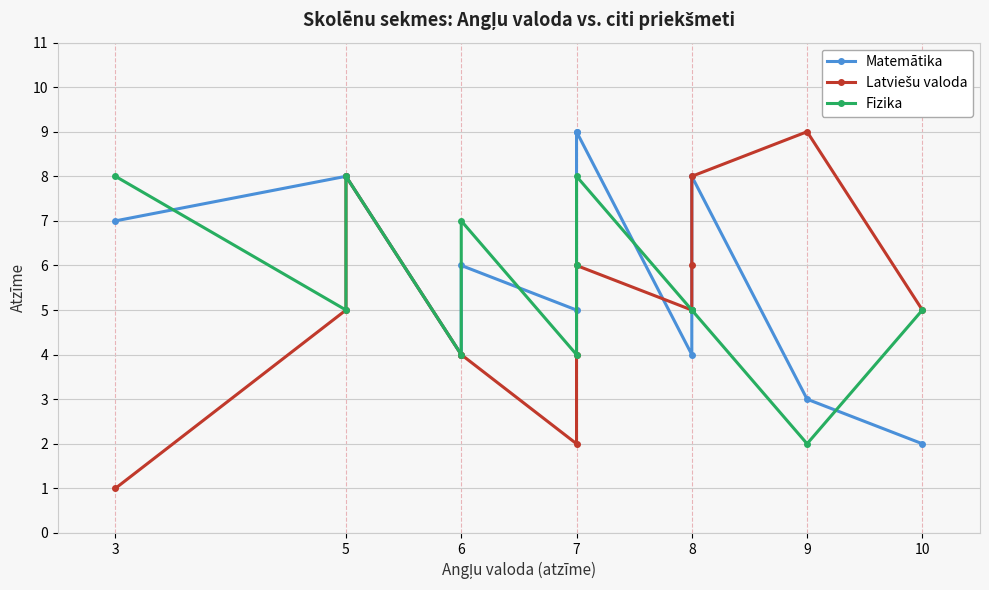

The Fizika series shows 7 at 8. True or false?

False